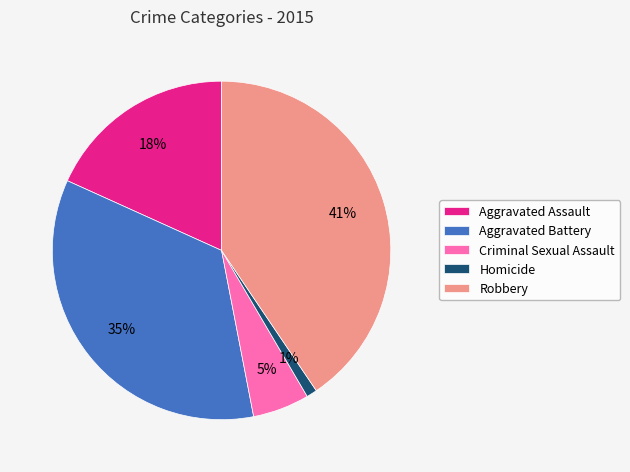

Rank the categories by value from highest to lowest.

Robbery, Aggravated Battery, Aggravated Assault, Criminal Sexual Assault, Homicide